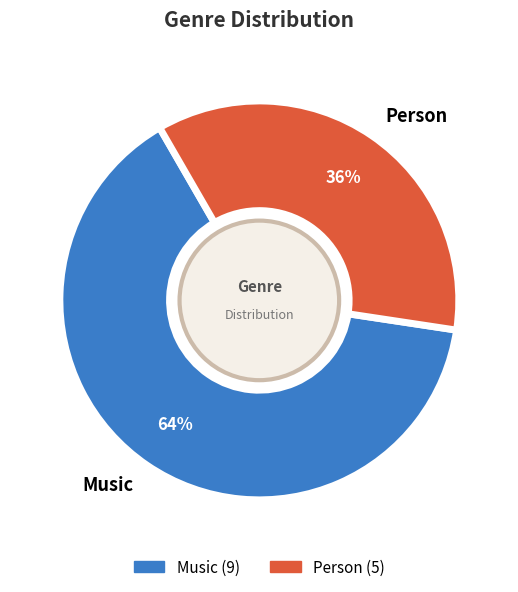

To the nearest percent, what percentage of the pie is Person?

36%